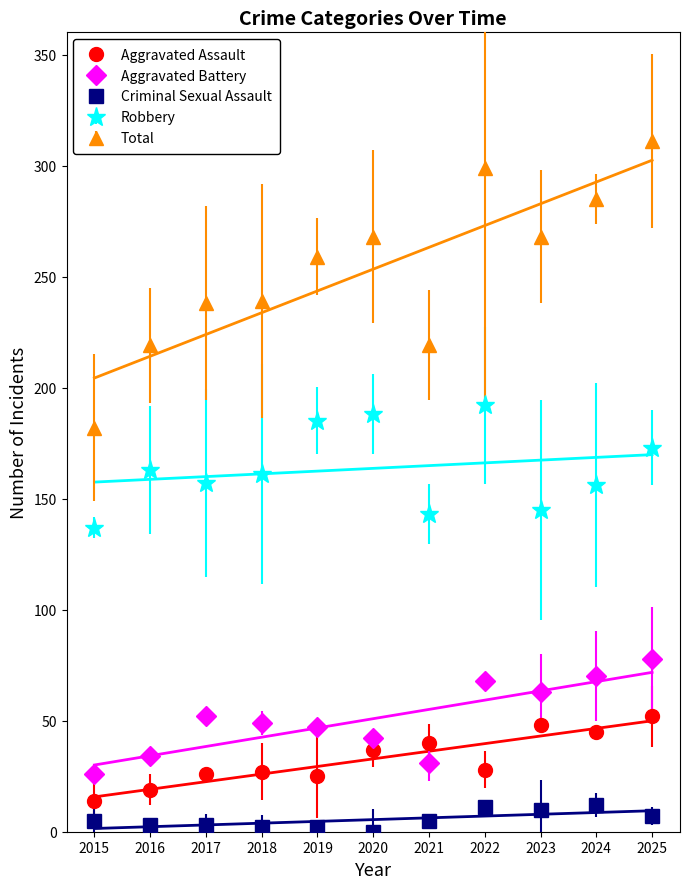

How many values in the Aggravated Assault series exceed 28?

5